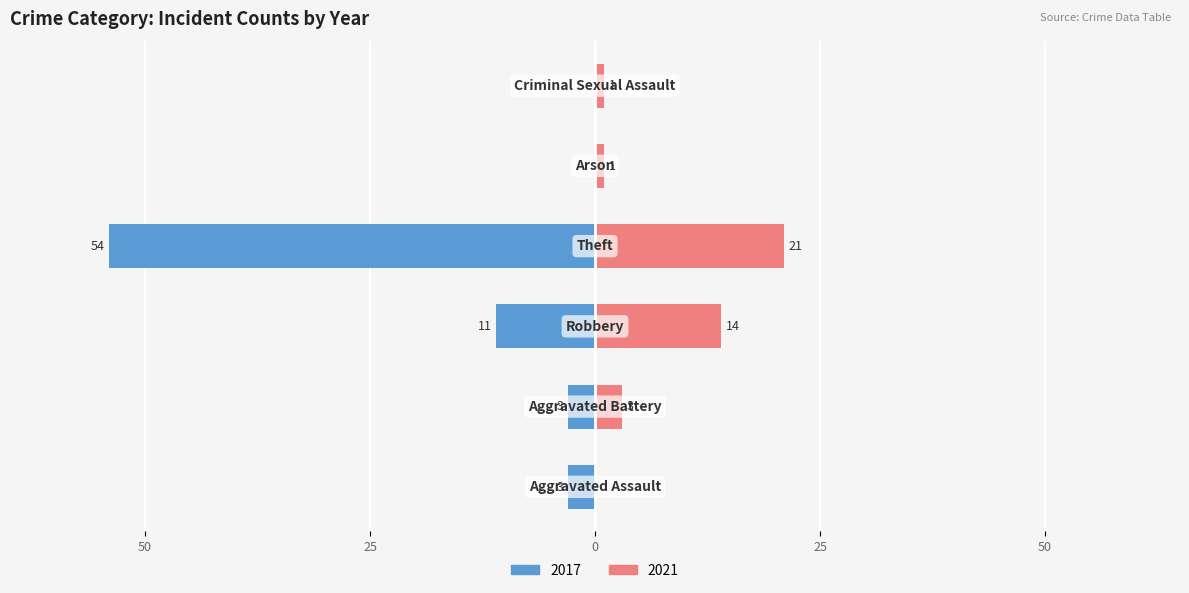

What is the value of the Right (2021) bar at the 2nd from the left?

3